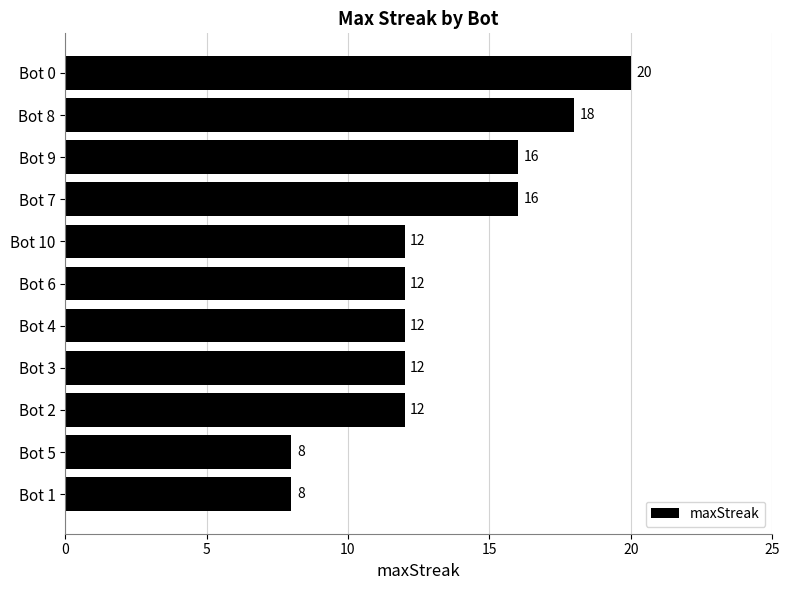

Is it true that the value at Bot 9 is 16?

True